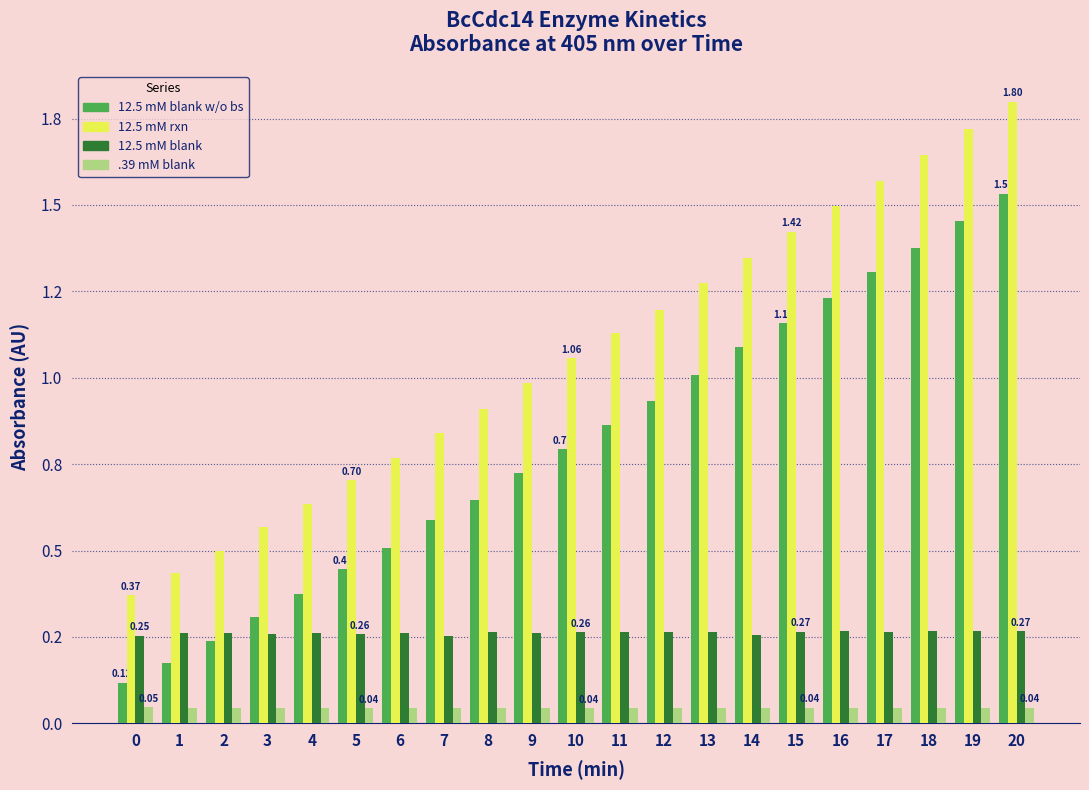

What is the approximate value of 12.5 mM rxn at 10?

1.1